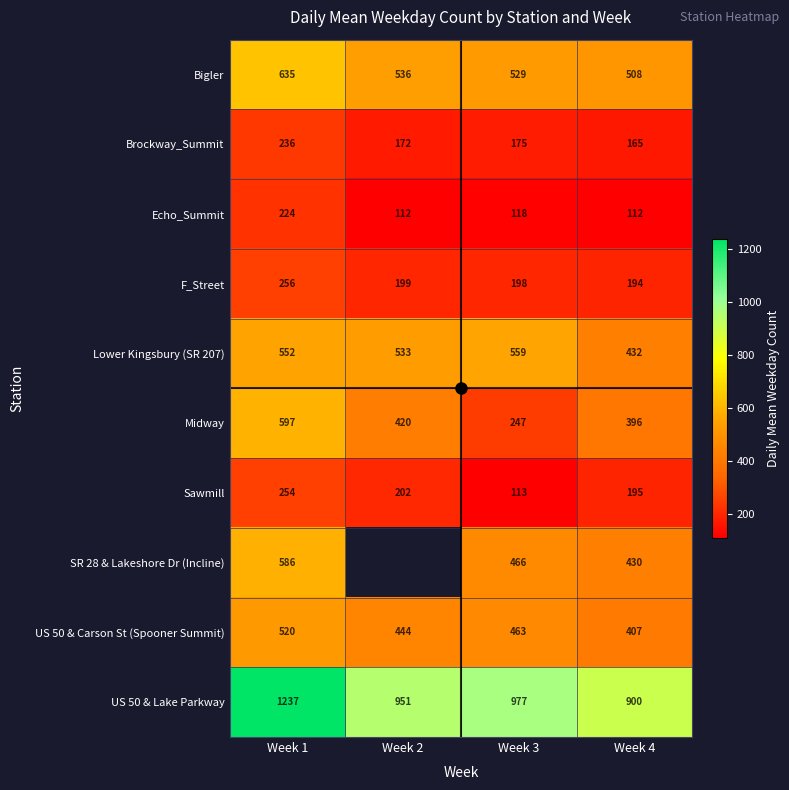

Is the value of Lower Kingsbury (SR 207) at Week 1 greater than the value of Bigler at Week 4?

Yes